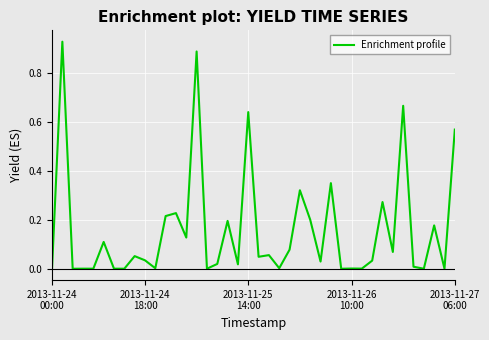

How many points are lower than both their immediate neighbors (excluding endpoints)?

15